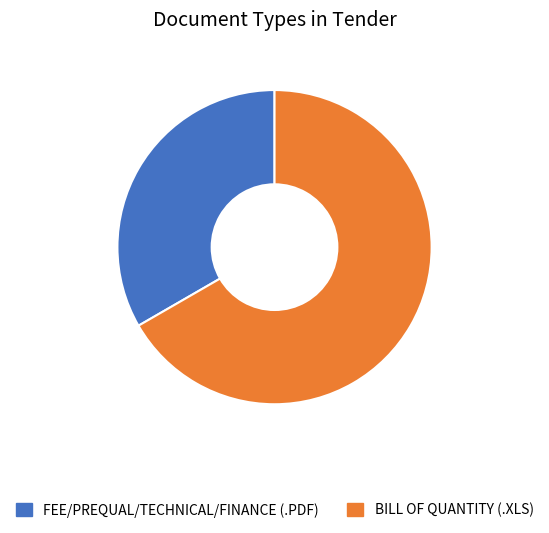

Does any single category account for the majority?

Yes